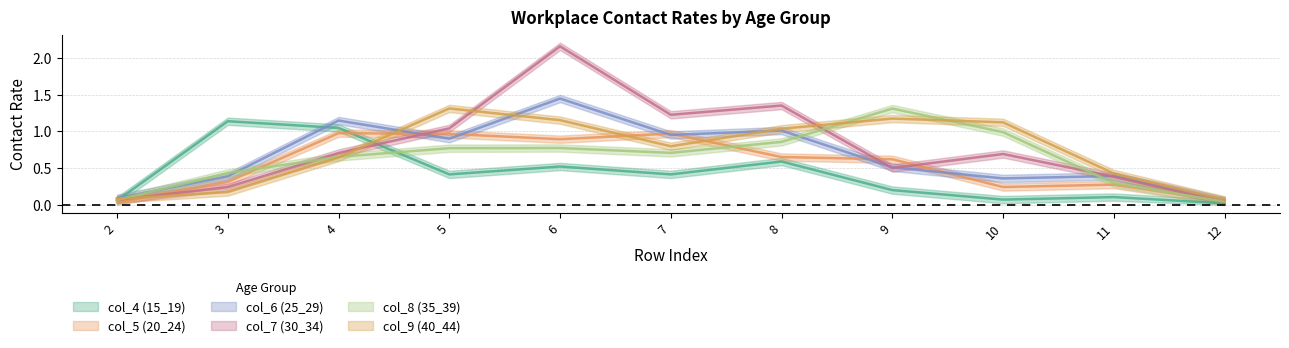

What are all the series names shown in the legend?

col_4 (15_19), col_5 (20_24), col_6 (25_29), col_7 (30_34), col_8 (35_39), col_9 (40_44)